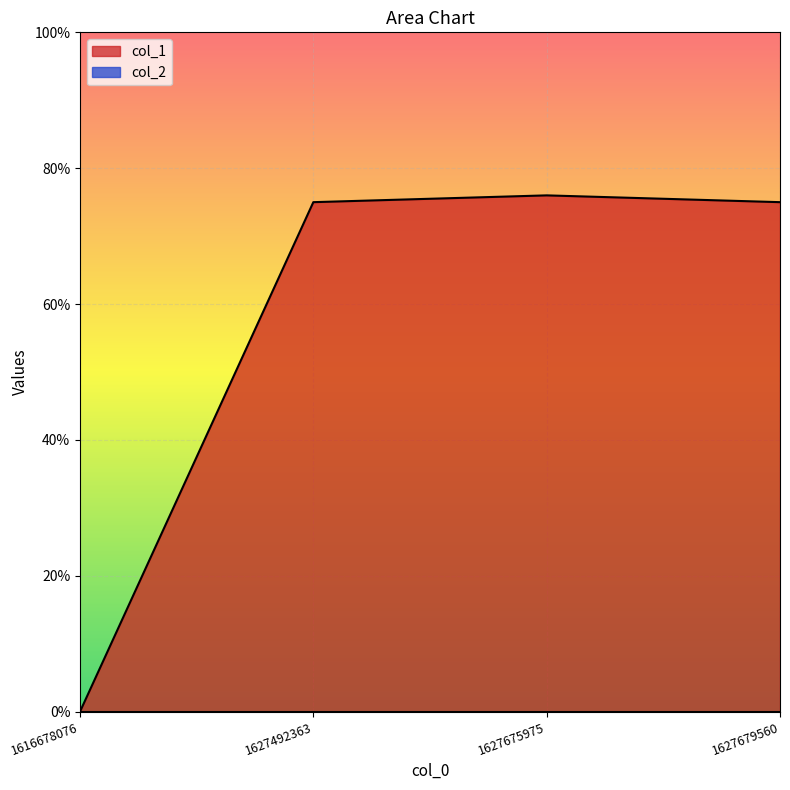

Count the number of values greater than 75.

1